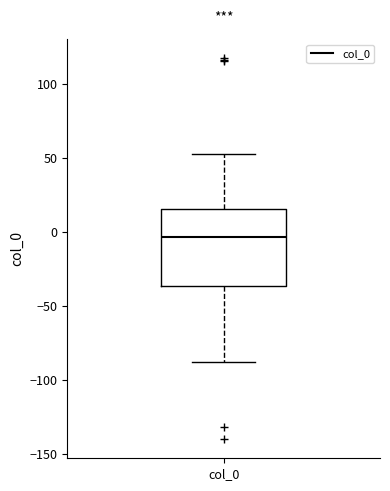

Where is the lower edge of the box for col_0 on the y-axis? The values are not printed on the chart, so give them approximately, as read against the axis.

-35